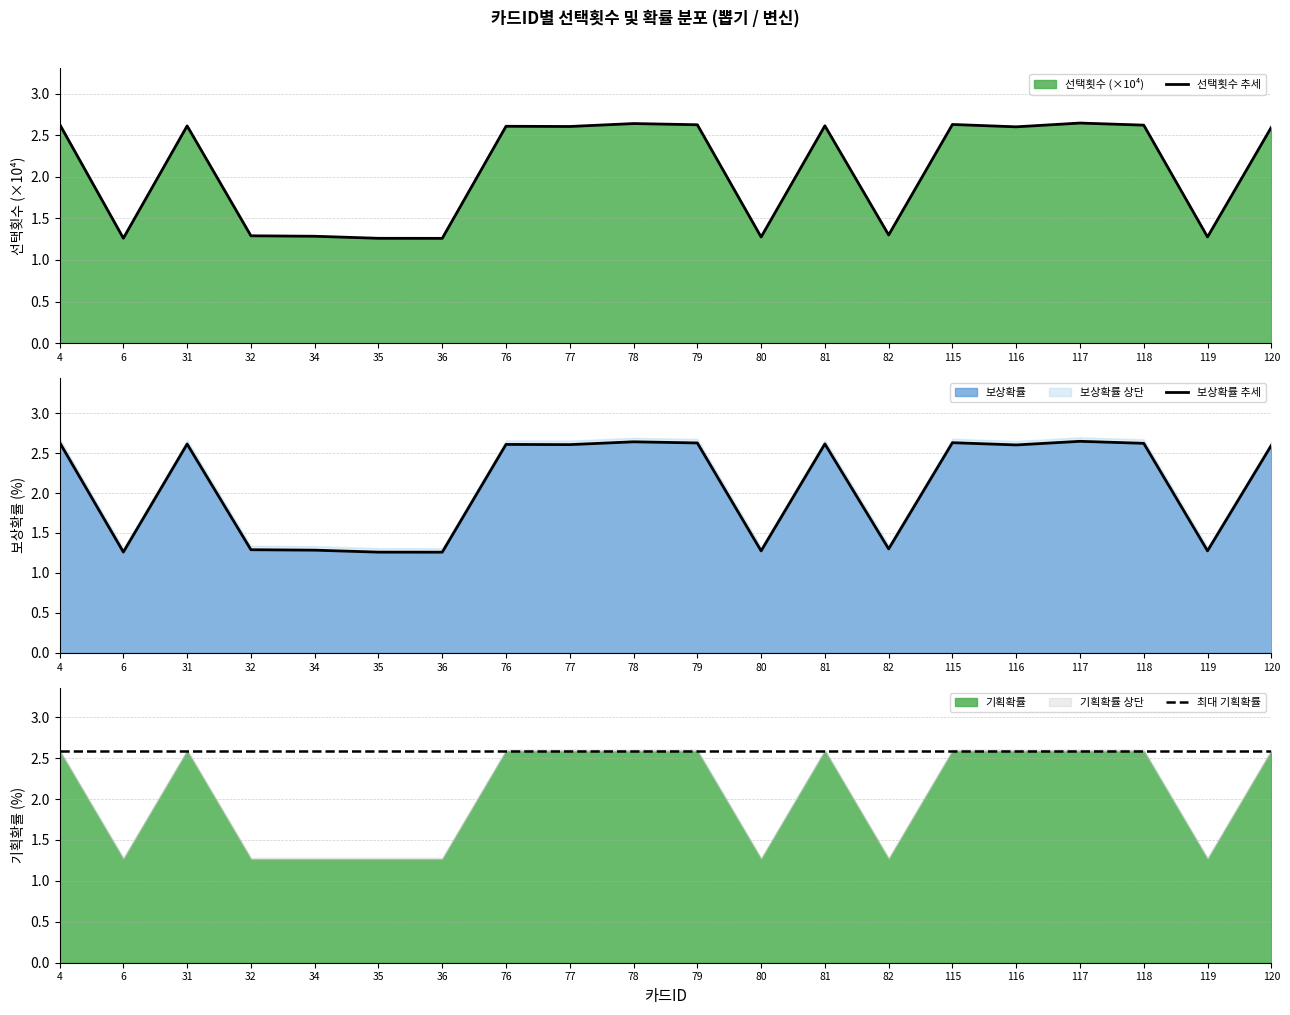

Which has a higher value, 76 or 82?

76